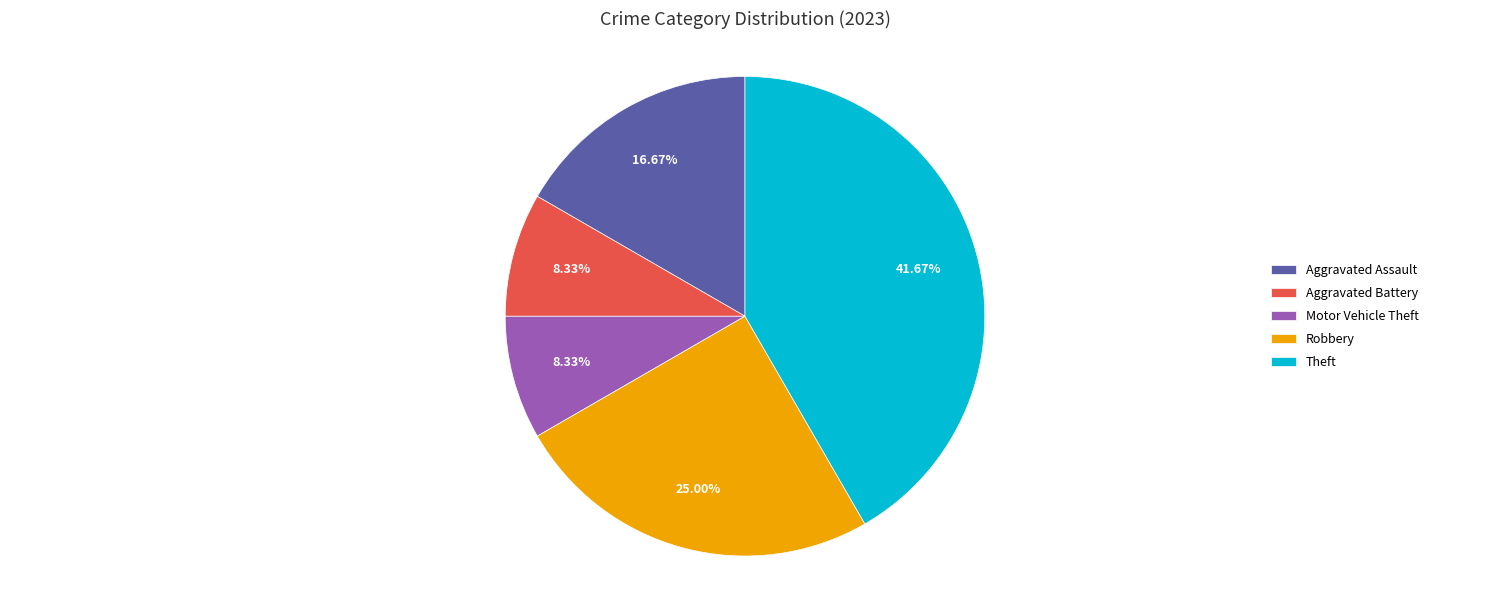

Which has a higher value, Robbery or Aggravated Battery?

Robbery